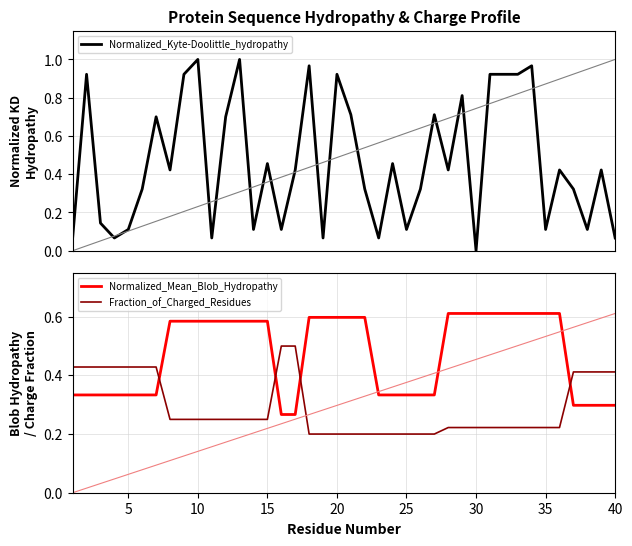

True or false: Normalized_Kyte-Doolittle_hydropathy has more than 1 interior local peaks.

True